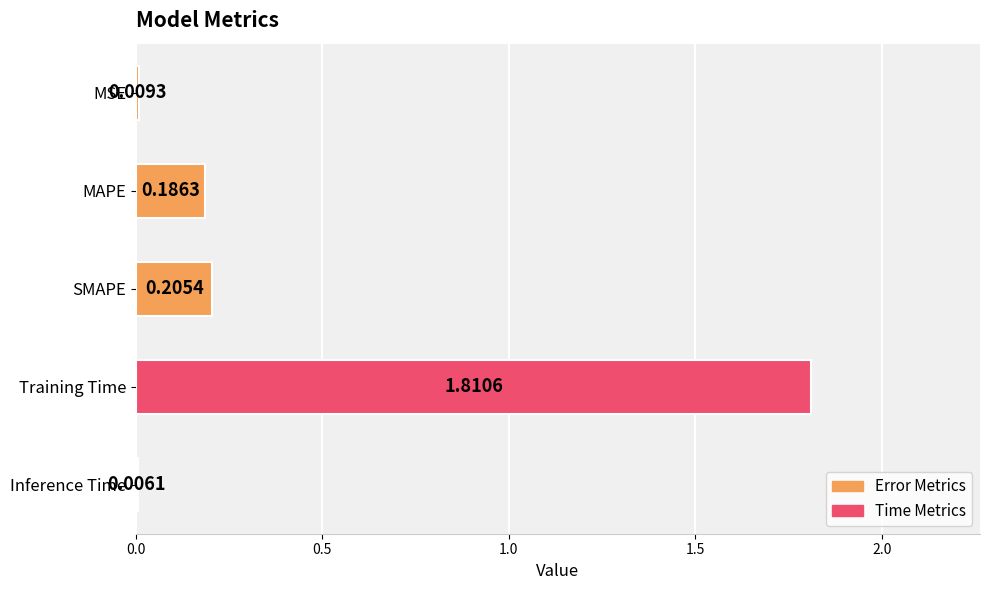

Which has a higher value, MSE or Inference Time?

MSE